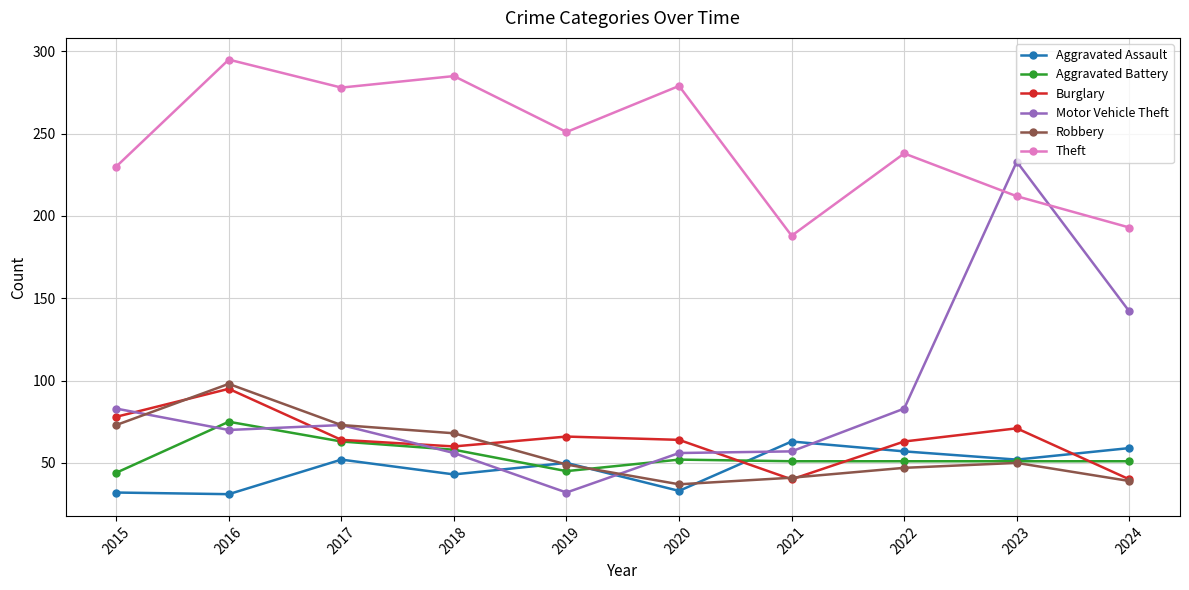

How many series are shown in this chart?

6